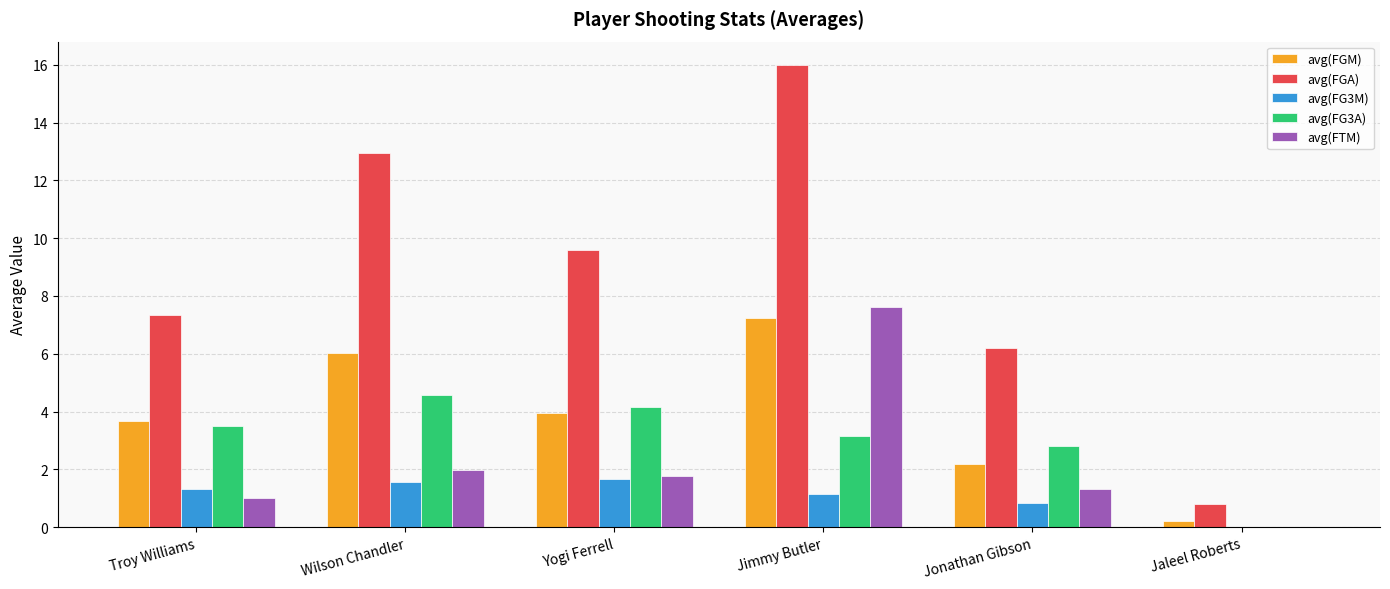

How many data points in avg(FGA) are above 9?

3